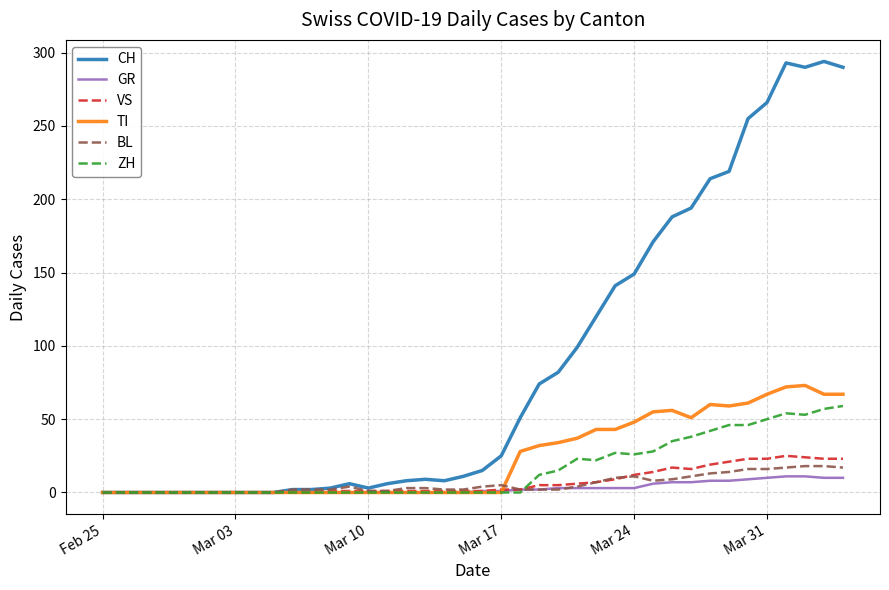

What is the greatest value displayed?

294